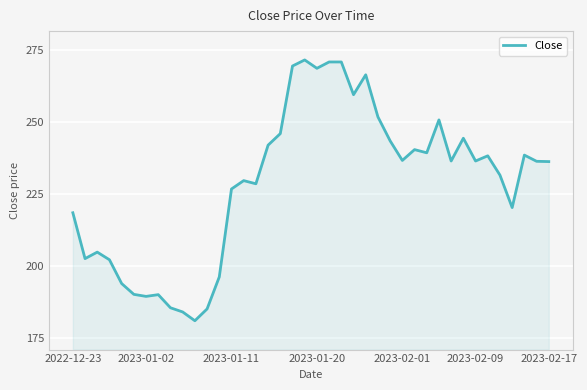

What is the greatest value displayed?

271.4